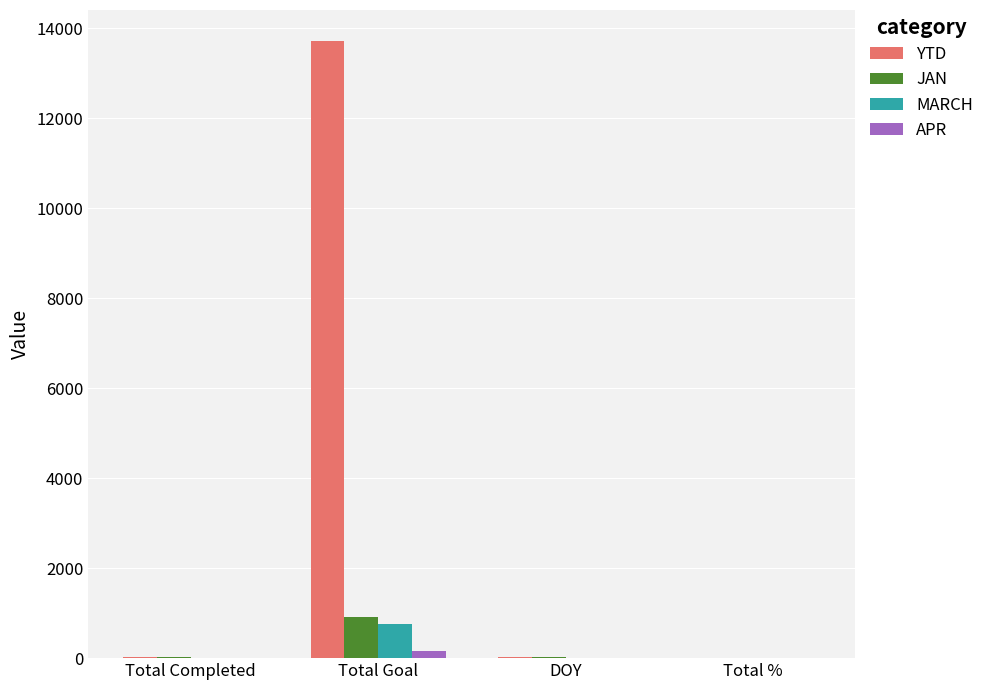

Which series has the largest total across all categories?

YTD